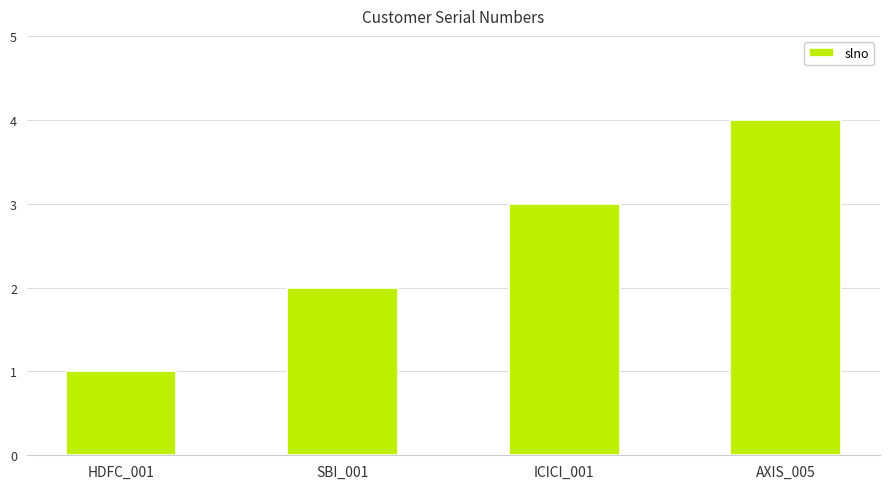

At which category does the chart reach its minimum across all series?

HDFC_001